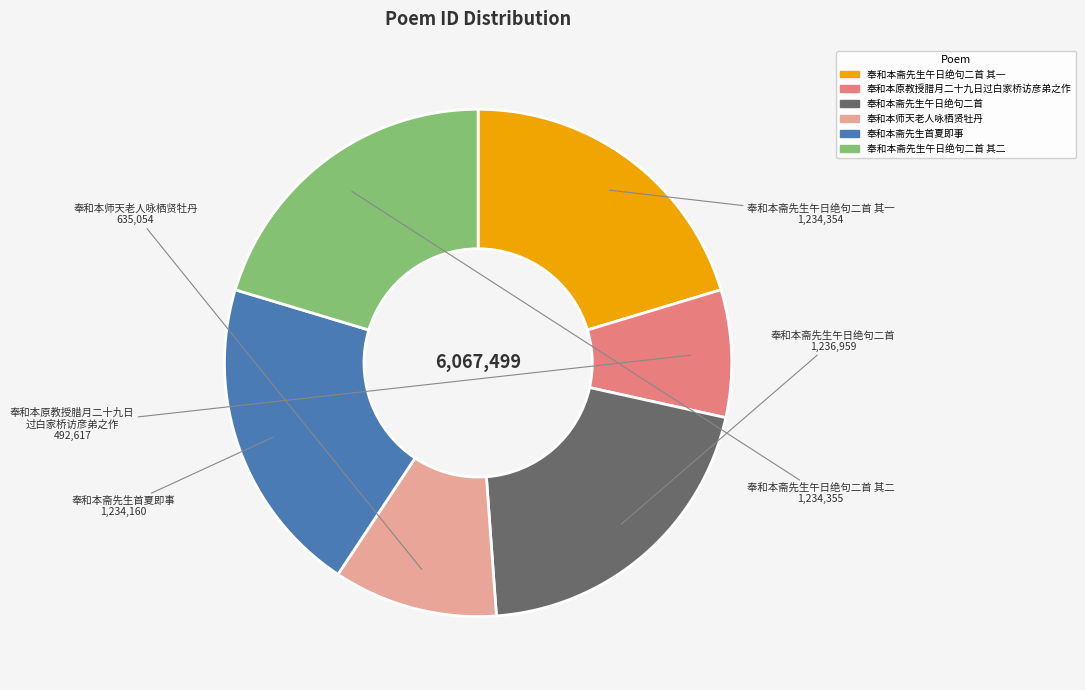

Is there any slice that represents more than half of the pie?

No